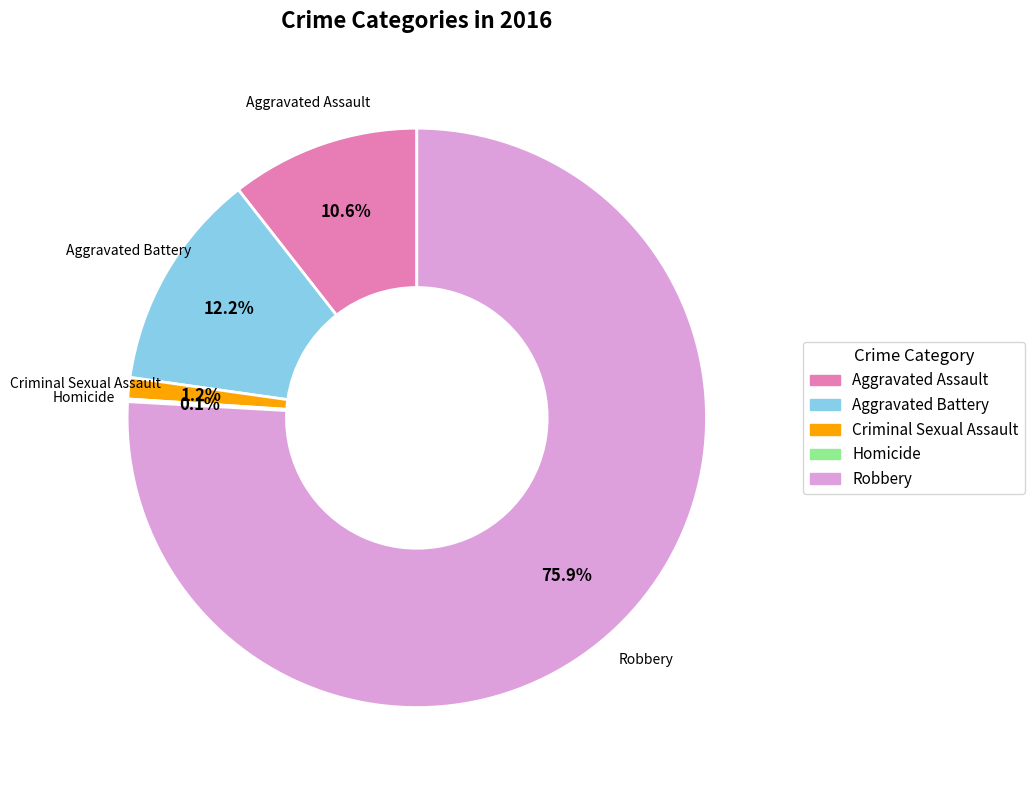

True or false: Aggravated Battery accounts for 12% of the total.

True